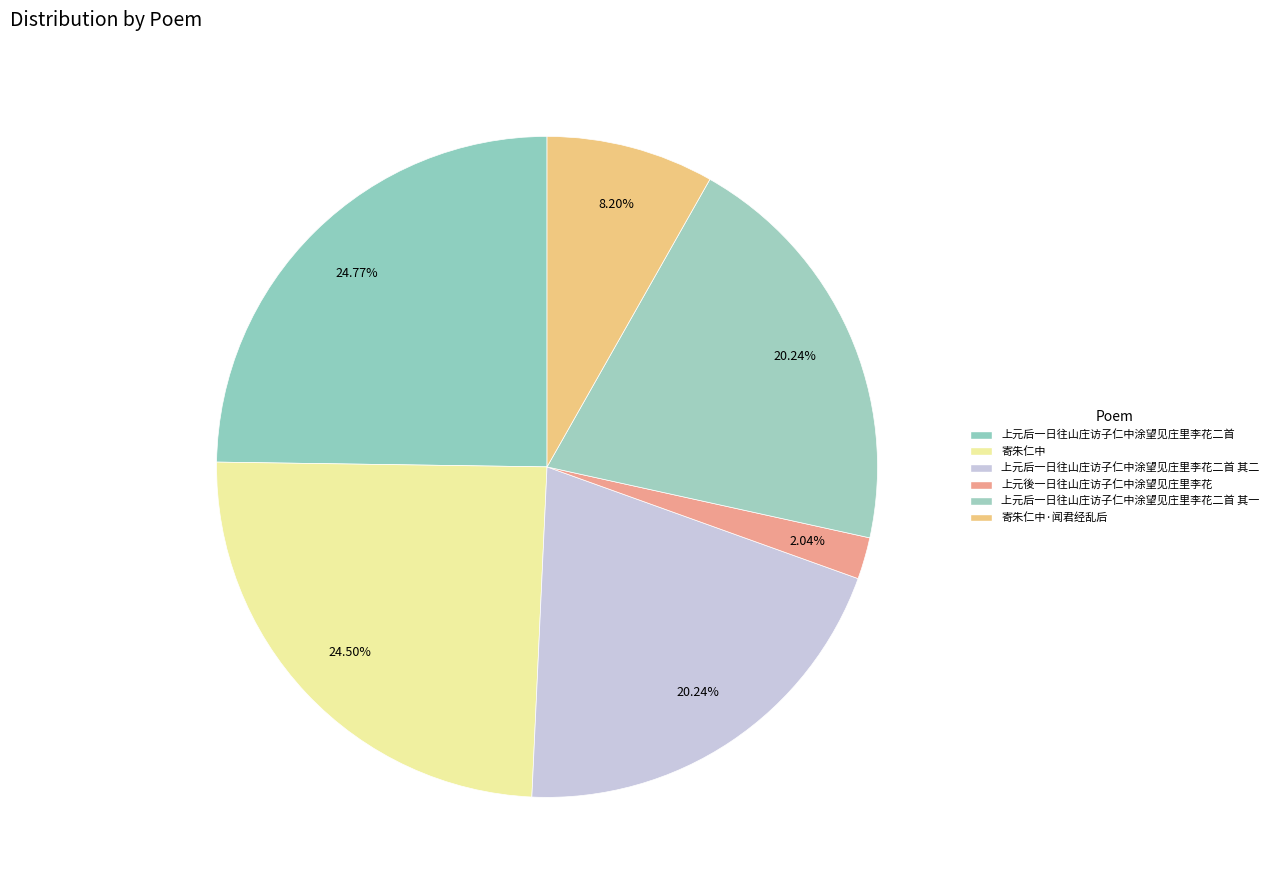

Rank the categories by value from highest to lowest.

上元后一日往山庄访子仁中涂望见庄里李花二首, 寄朱仁中, 上元后一日往山庄访子仁中涂望见庄里李花二首 其一, 上元后一日往山庄访子仁中涂望见庄里李花二首 其二, 寄朱仁中·闻君经乱后, 上元後一日往山庄访子仁中涂望见庄里李花